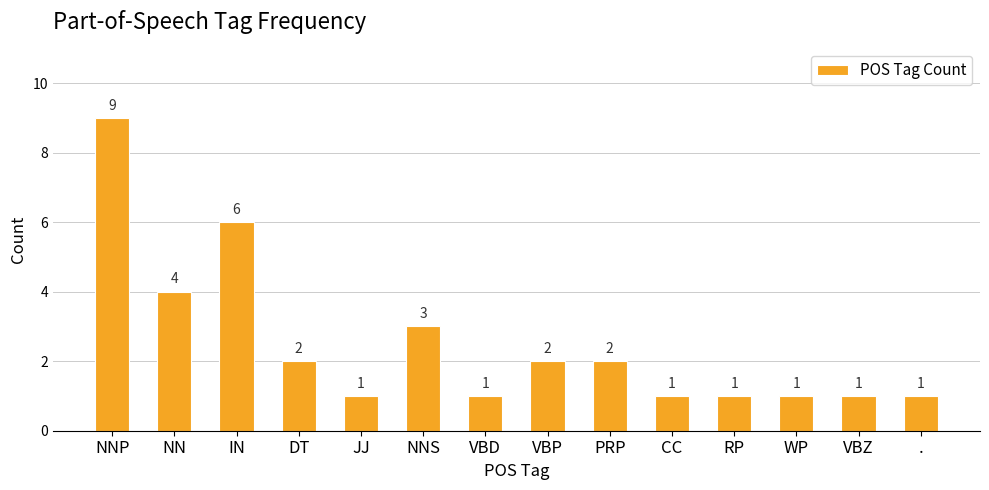

What is the change in value from IN to VBP?

-4